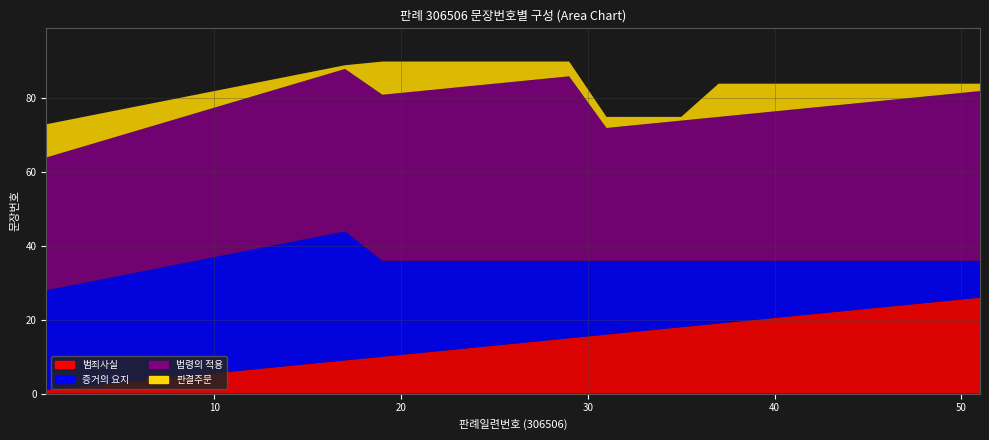

Reading left to right, list all the values displayed in this chart.

범죄사실: 1=1	3=2	5=3	7=4	9=5	11=6	13=7	15=8	17=9	19=10	21=11	23=12	25=13	27=14	29=15	31=16	33=17	35=18	37=19	39=20	41=21	43=22	45=23	47=24	49=25	51=26
증거의 요지: 1=27	3=28	5=29	7=30	9=31	11=32	13=33	15=34	17=35	19=26	21=25	23=24	25=23	27=22	29=21	31=20	33=19	35=18	37=17	39=16	41=15	43=14	45=13	47=12	49=11	51=10
법령의 적용: 1=36	3=37	5=38	7=39	9=40	11=41	13=42	15=43	17=44	19=45	21=46	23=47	25=48	27=49	29=50	31=36	33=37	35=38	37=39	39=40	41=41	43=42	45=43	47=44	49=45	51=46
판결주문: 1=9	3=8	5=7	7=6	9=5	11=4	13=3	15=2	17=1	19=9	21=8	23=7	25=6	27=5	29=4	31=3	33=2	35=1	37=9	39=8	41=7	43=6	45=5	47=4	49=3	51=2